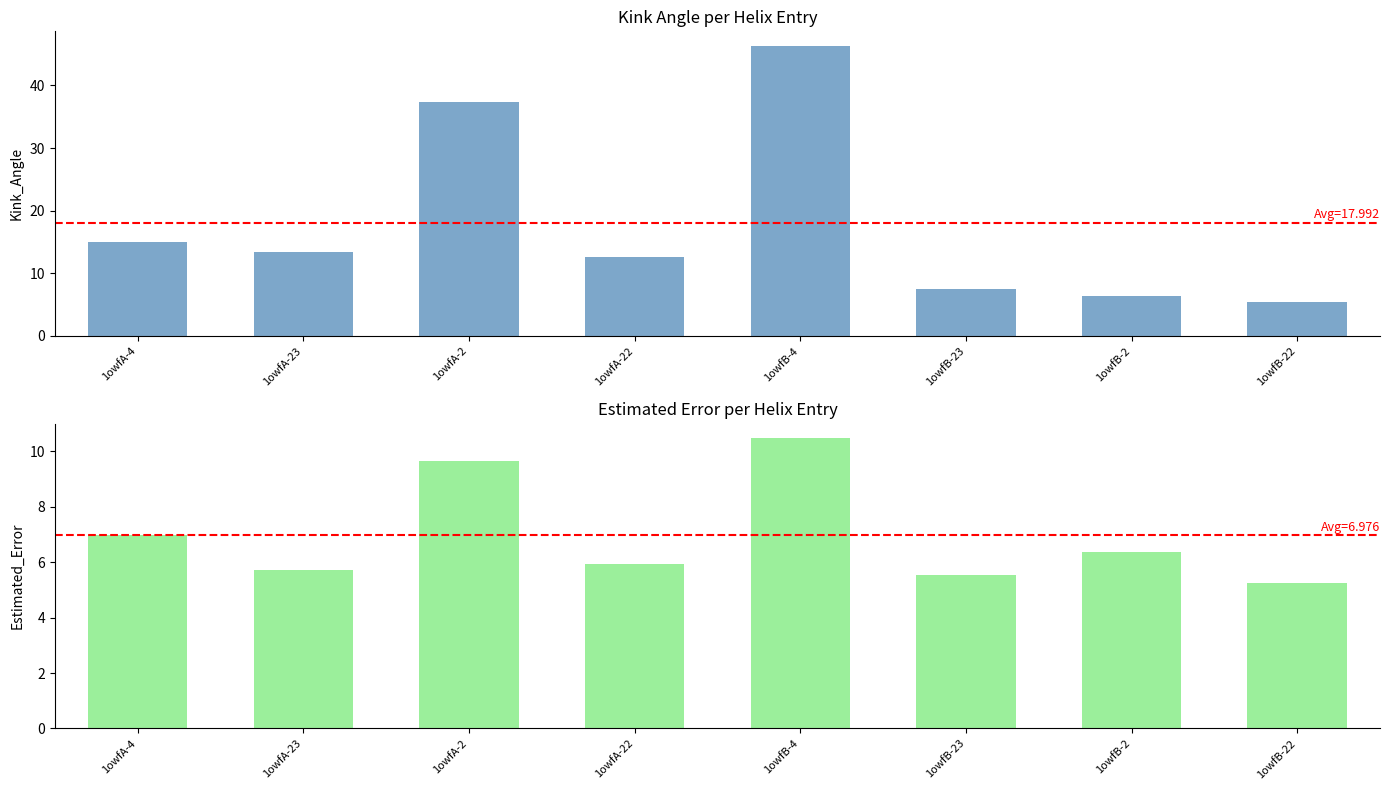

Reading left to right, transcribe all the data shown in this chart.

Kink_Angle: 1owfA-4=15.0	1owfA-23=13.4	1owfA-2=37.4	1owfA-22=12.6	1owfB-4=46.3	1owfB-23=7.4	1owfB-2=6.4	1owfB-22=5.4
Estimated_Error: 1owfA-4=7.0	1owfA-23=5.7	1owfA-2=9.6	1owfA-22=5.9	1owfB-4=10.5	1owfB-23=5.5	1owfB-2=6.3	1owfB-22=5.2